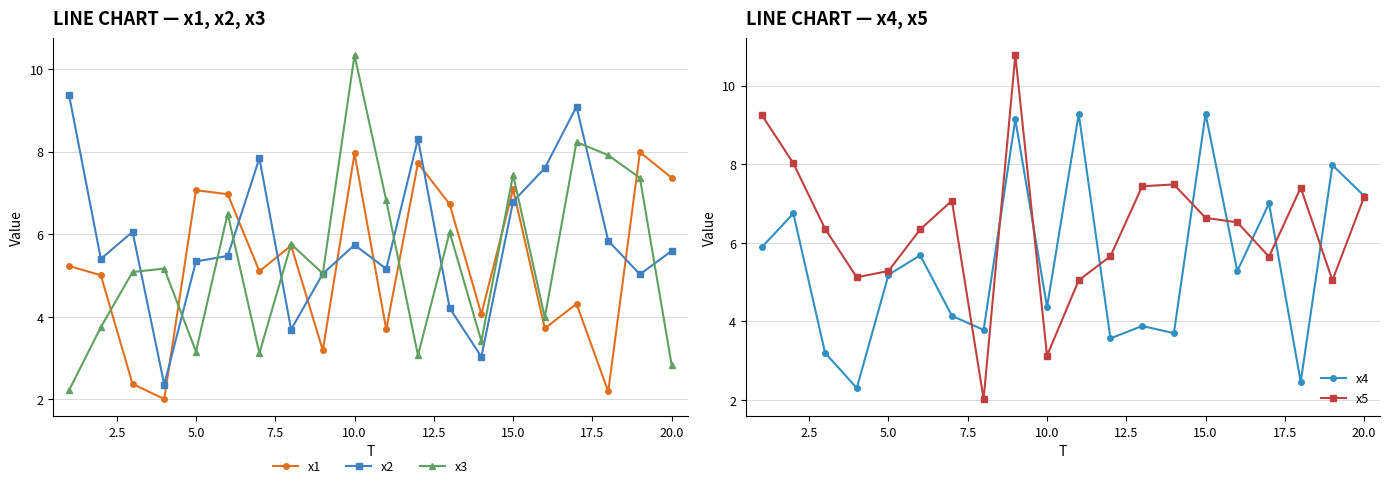

True or false: x1 and x2 intersect in this chart.

True